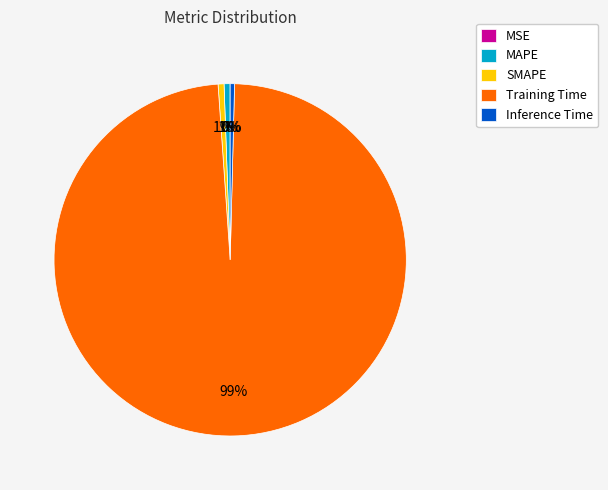

To the nearest percent, what is the average slice percentage?

20%